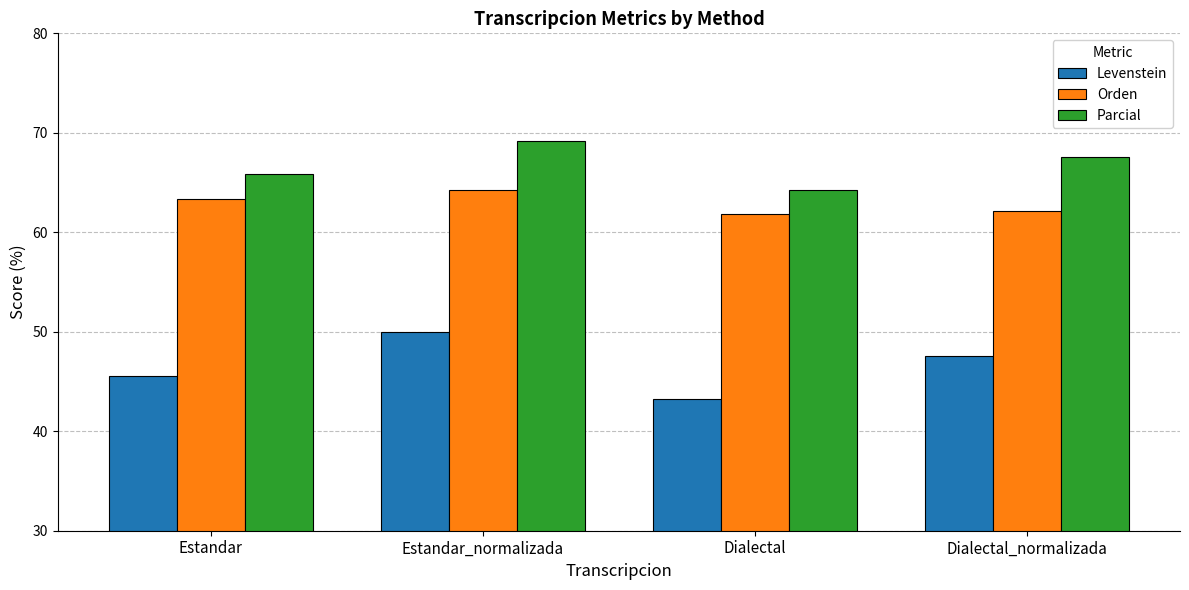

Rank the series at Dialectal_normalizada from lowest to highest value.

Levenstein, Orden, Parcial